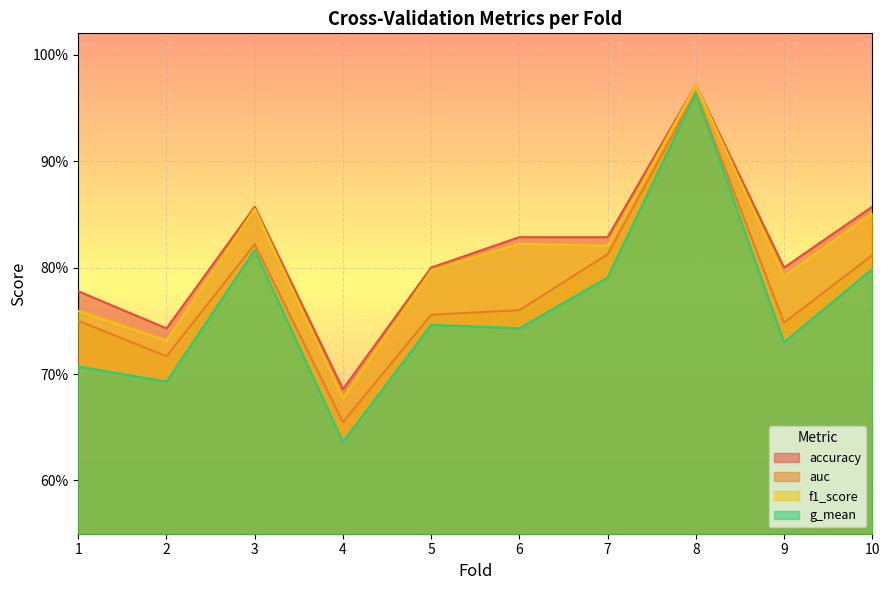

Reading right to left, what are all the values shown in this chart?

accuracy: 10=0.9	9=0.8	8=1.0	7=0.8	6=0.8	5=0.8	4=0.7	3=0.9	2=0.7	1=0.8
auc: 10=0.8	9=0.7	8=1.0	7=0.8	6=0.8	5=0.8	4=0.7	3=0.8	2=0.7	1=0.8
f1_score: 10=0.9	9=0.8	8=1.0	7=0.8	6=0.8	5=0.8	4=0.7	3=0.9	2=0.7	1=0.8
g_mean: 10=0.8	9=0.7	8=1.0	7=0.8	6=0.7	5=0.7	4=0.6	3=0.8	2=0.7	1=0.7